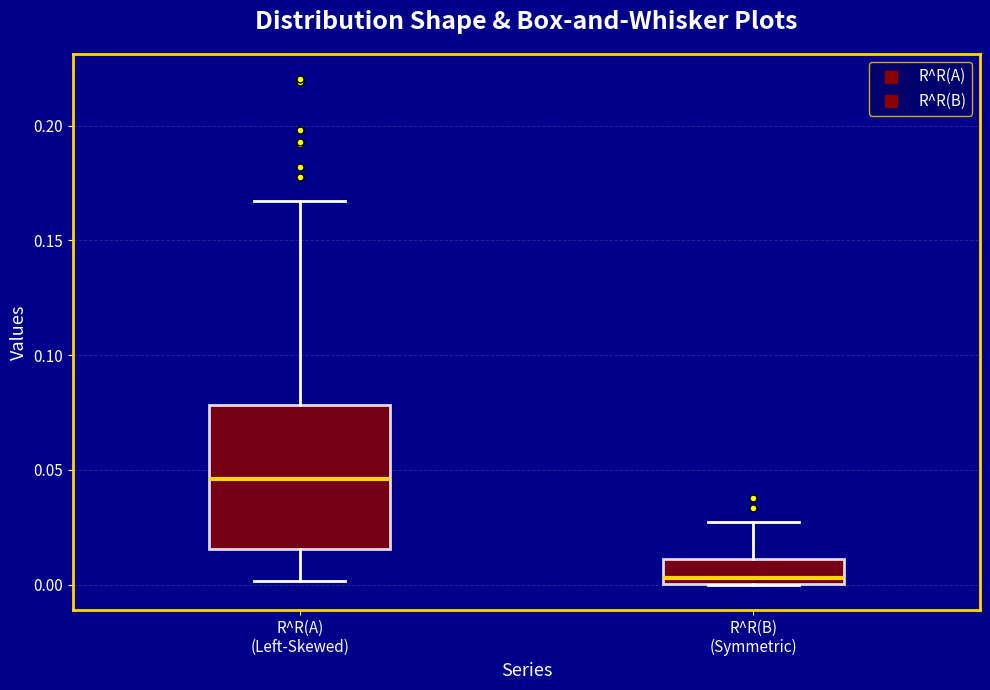

Reading left to right, read every box against the y-axis: the position of its median line, the range the box covers, and the ends of its whiskers. The values are not printed on the chart, so give them approximately, as read against the axis.

R^R(A) (Left-Skewed): median 0.045, box 0.015 to 0.080, whiskers 0.000 to 0.165
R^R(B) (Symmetric): median 0.005, box 0.000 to 0.010, whiskers 0.000 to 0.025